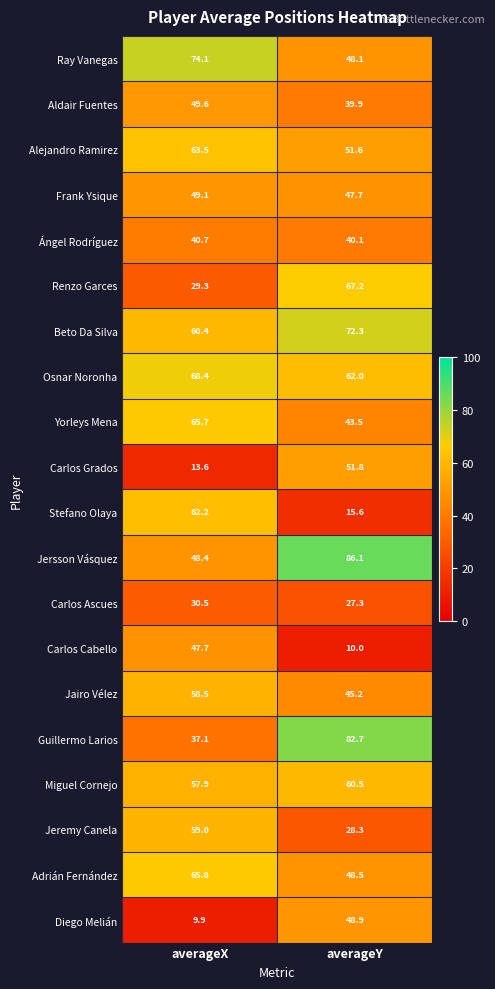

At which label does Osnar Noronha first exceed 68?

averageX